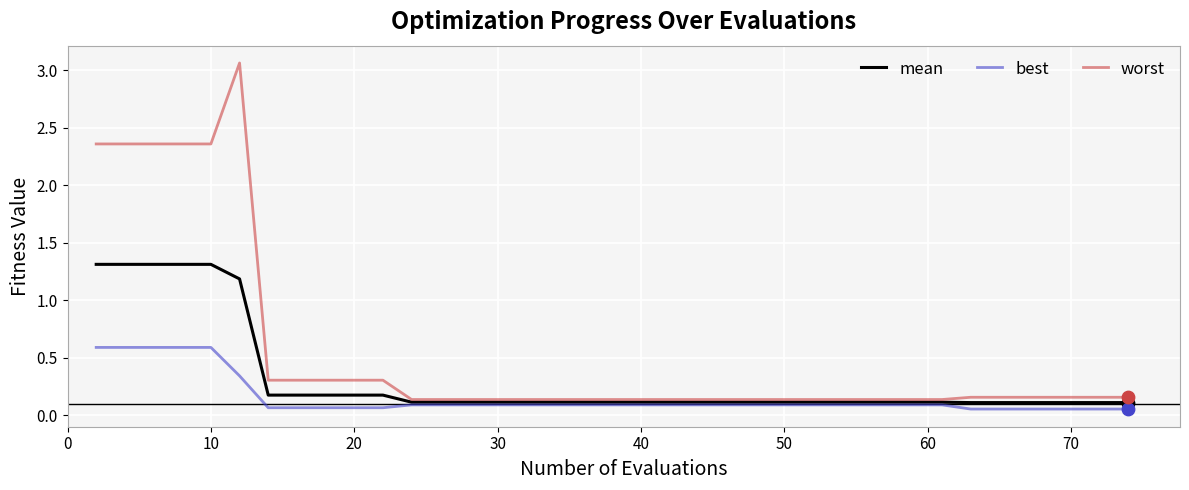

Which series has the largest range (max minus min)?

worst